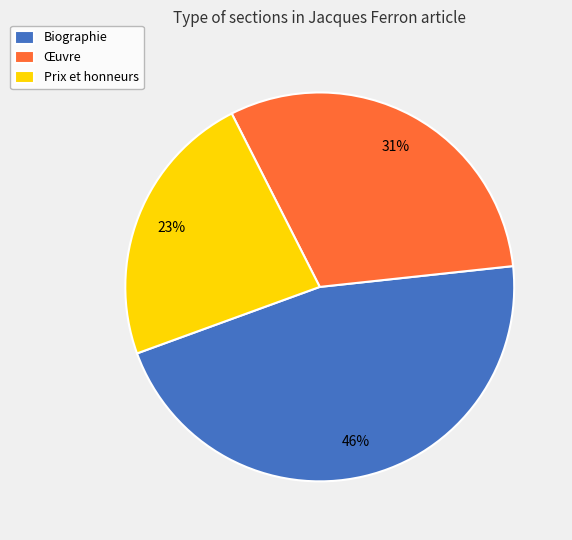

Is it true that Œuvre is 31% of the pie?

True